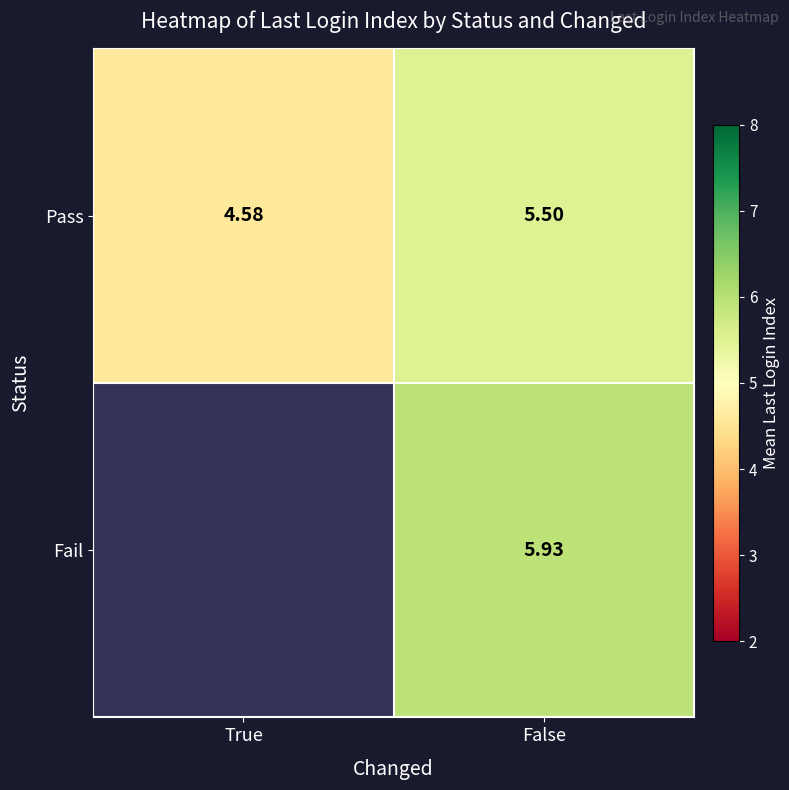

List the labels in order of Pass value, largest first.

False, True